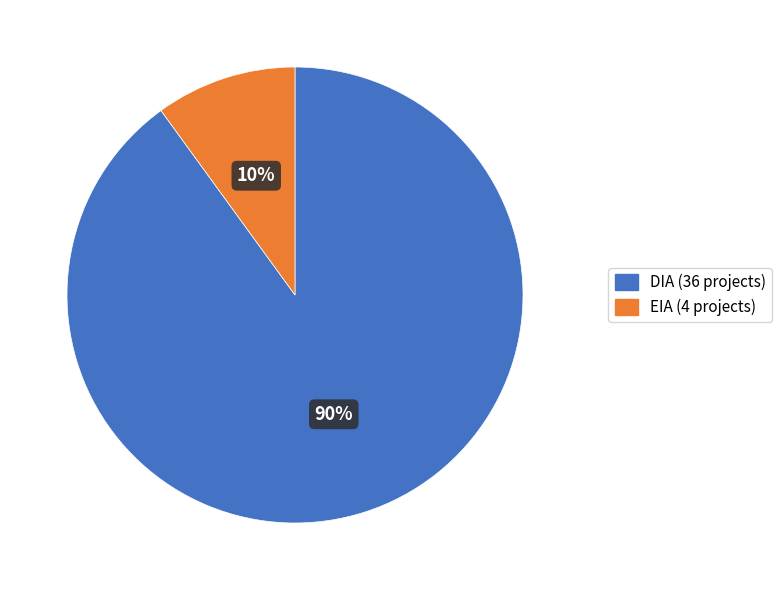

How many segments does this pie chart have?

2